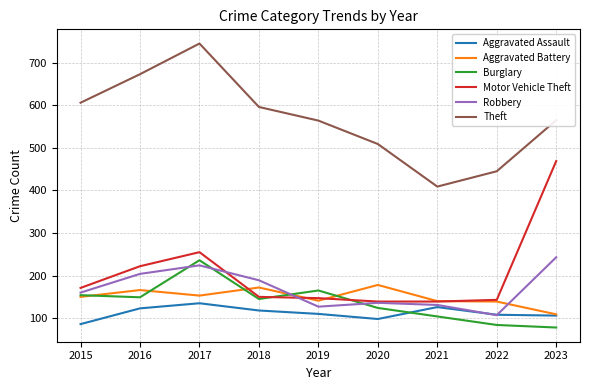

The Aggravated Battery series shows 239 at 2019. True or false?

False